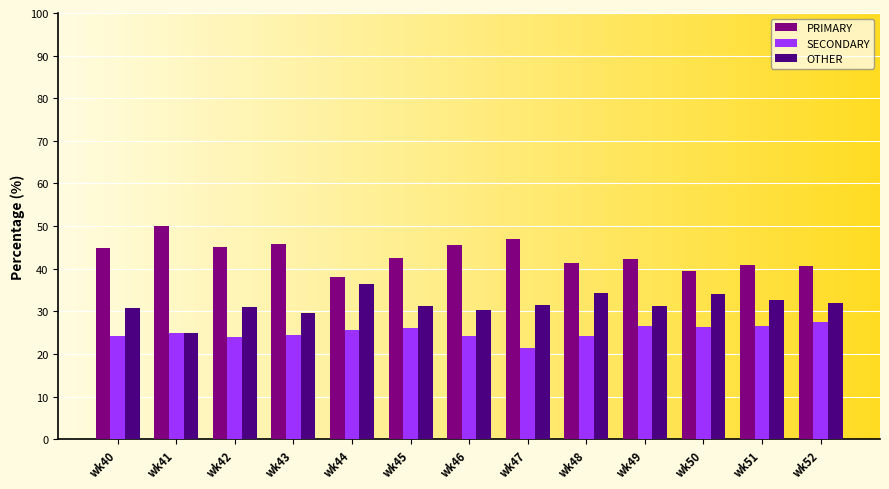

True or false: PRIMARY has a value of 44.9 at wk40.

True